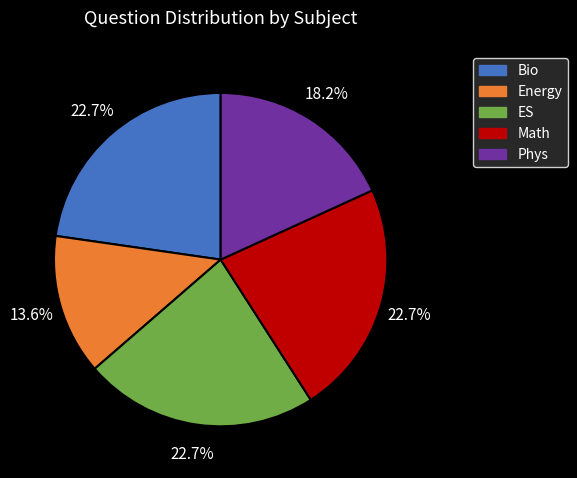

Is there a majority slice in this chart?

No